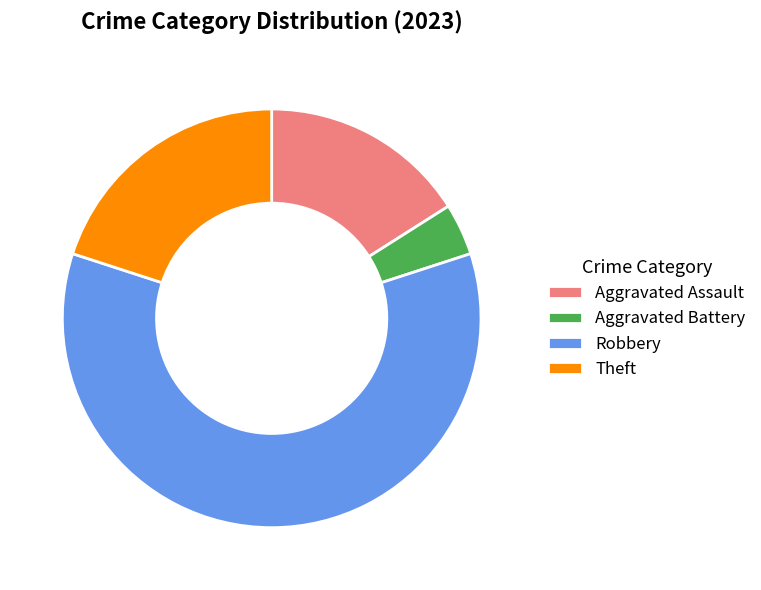

Which category has the smallest portion of the pie?

Aggravated Battery